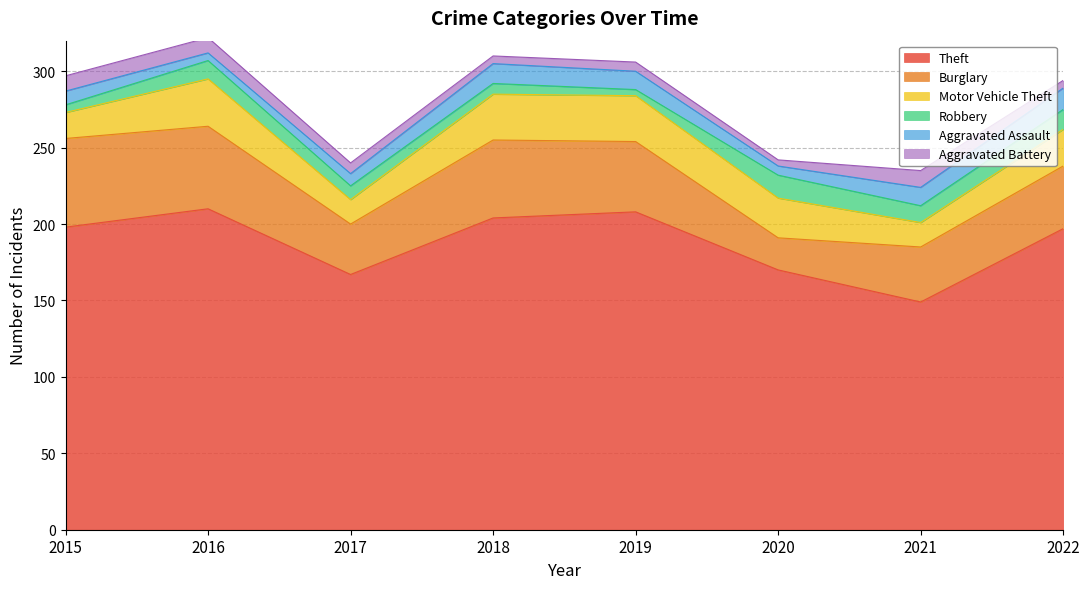

Which series has the largest total across all categories?

Theft